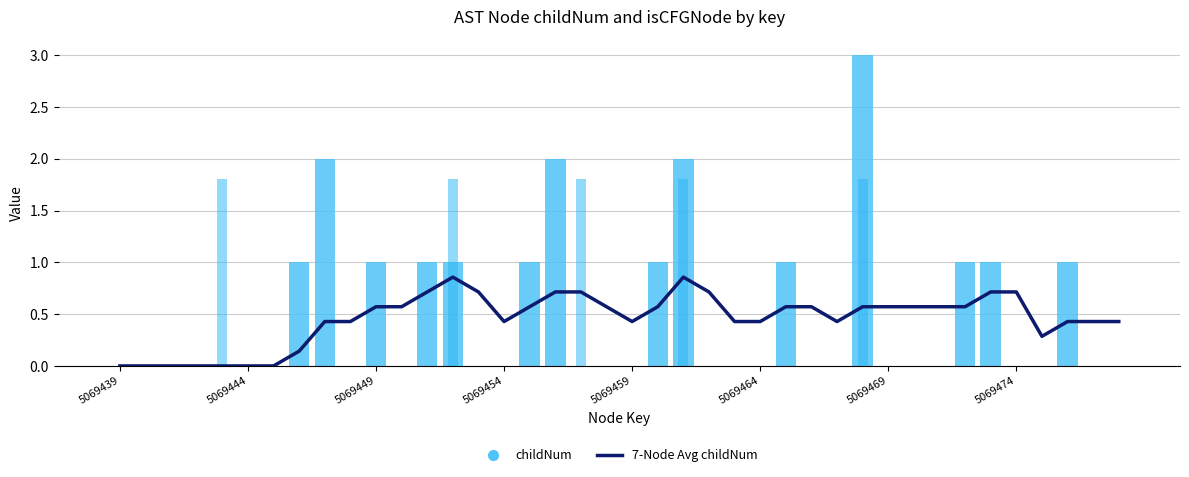

How many groups of bars are there?

40